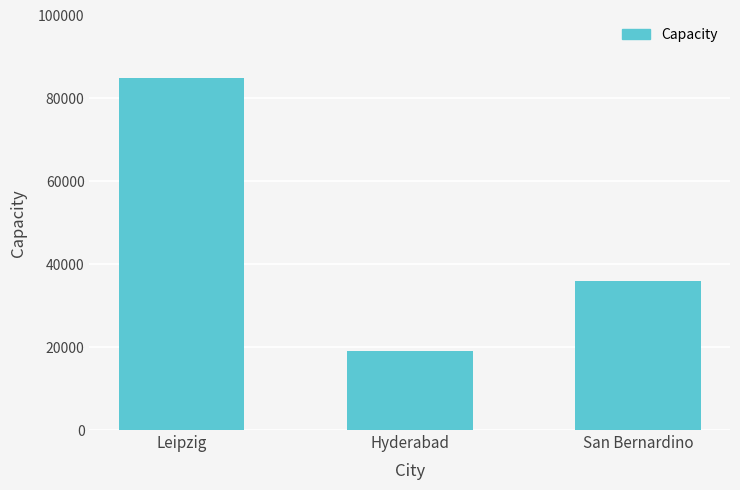

Read the value at San Bernardino, to the nearest 10.

36000